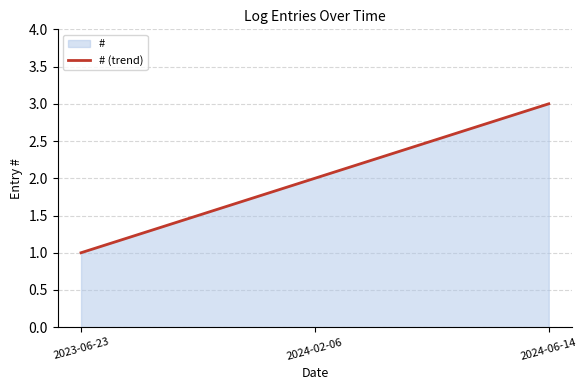

True or false: the data shows 3 at 2024-06-14.

True